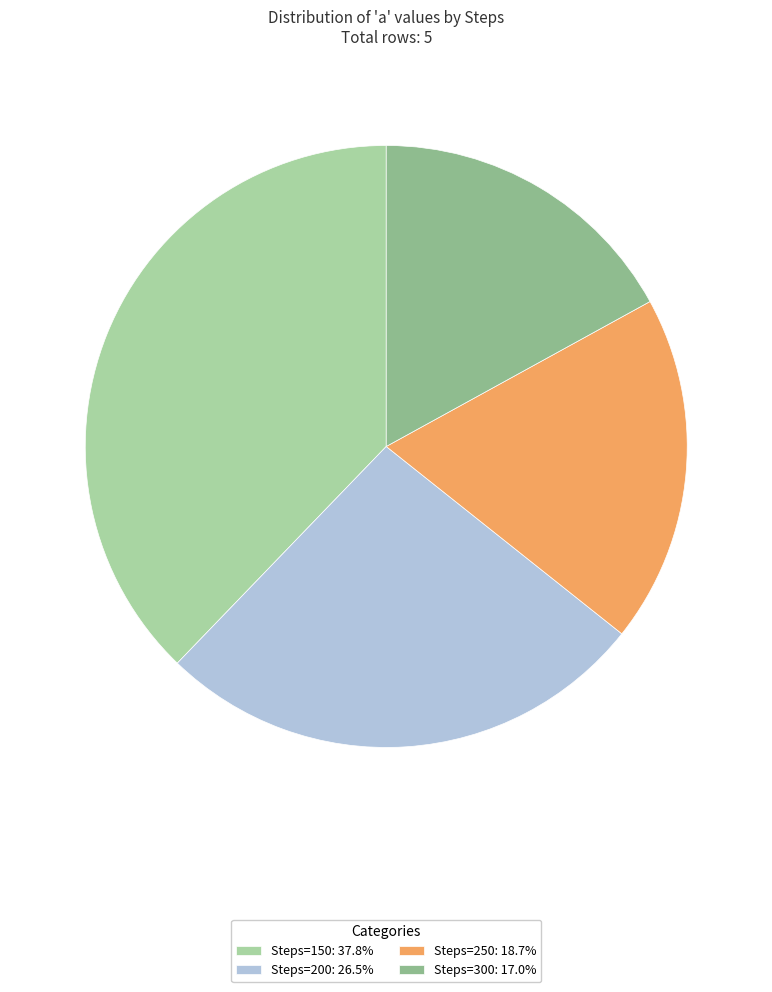

How many segments does this pie chart have?

4